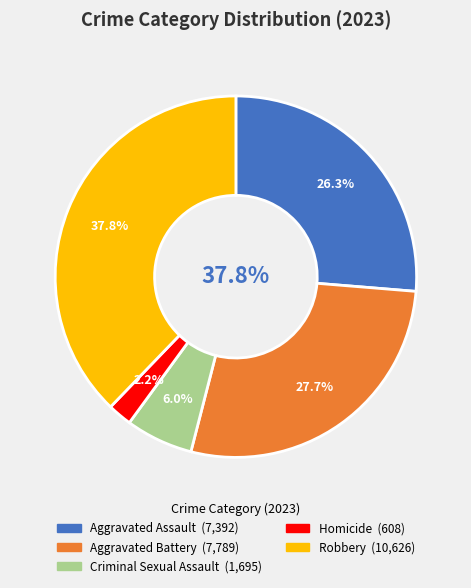

How many segments does this pie chart have?

5